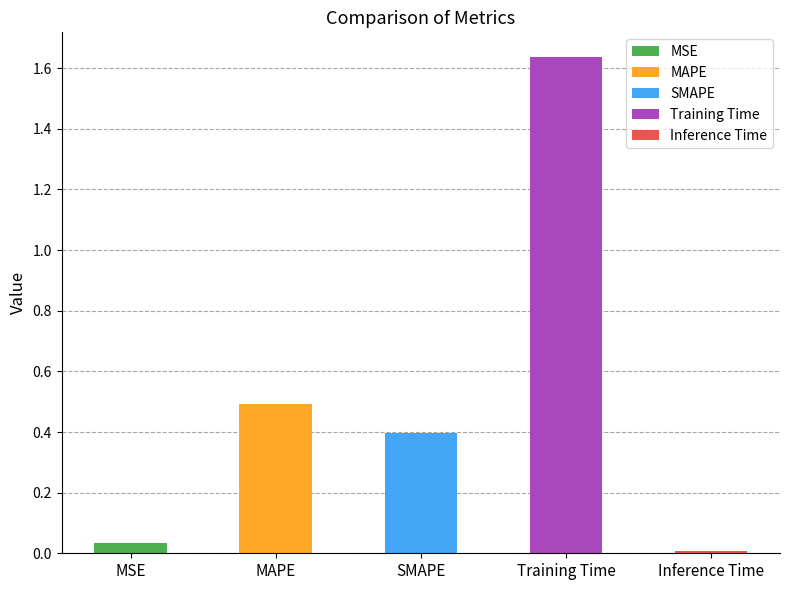

True or false: the data shows 0.0 at Inference Time.

True